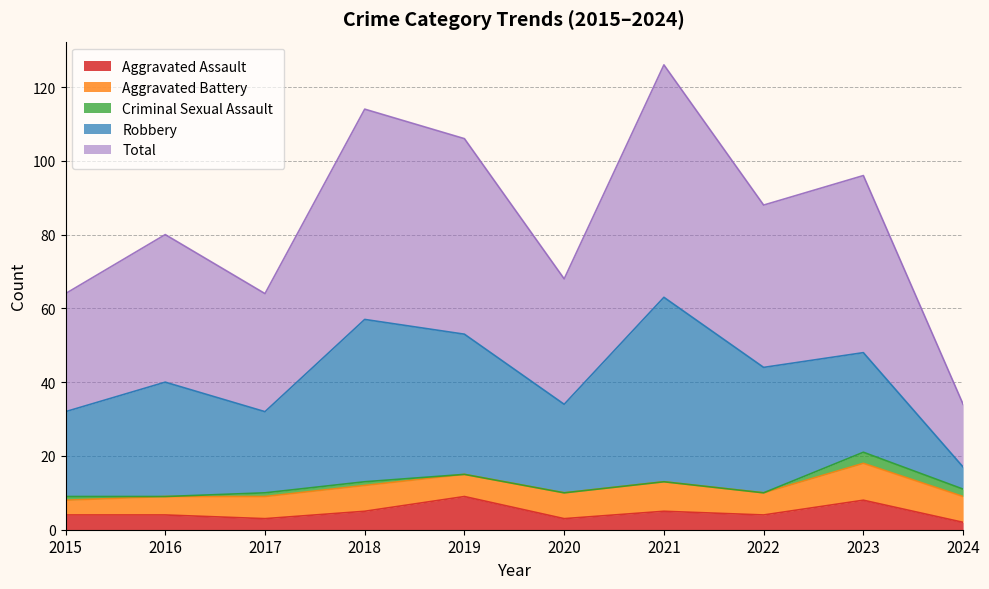

At which category is the sum across all series the highest?

2021